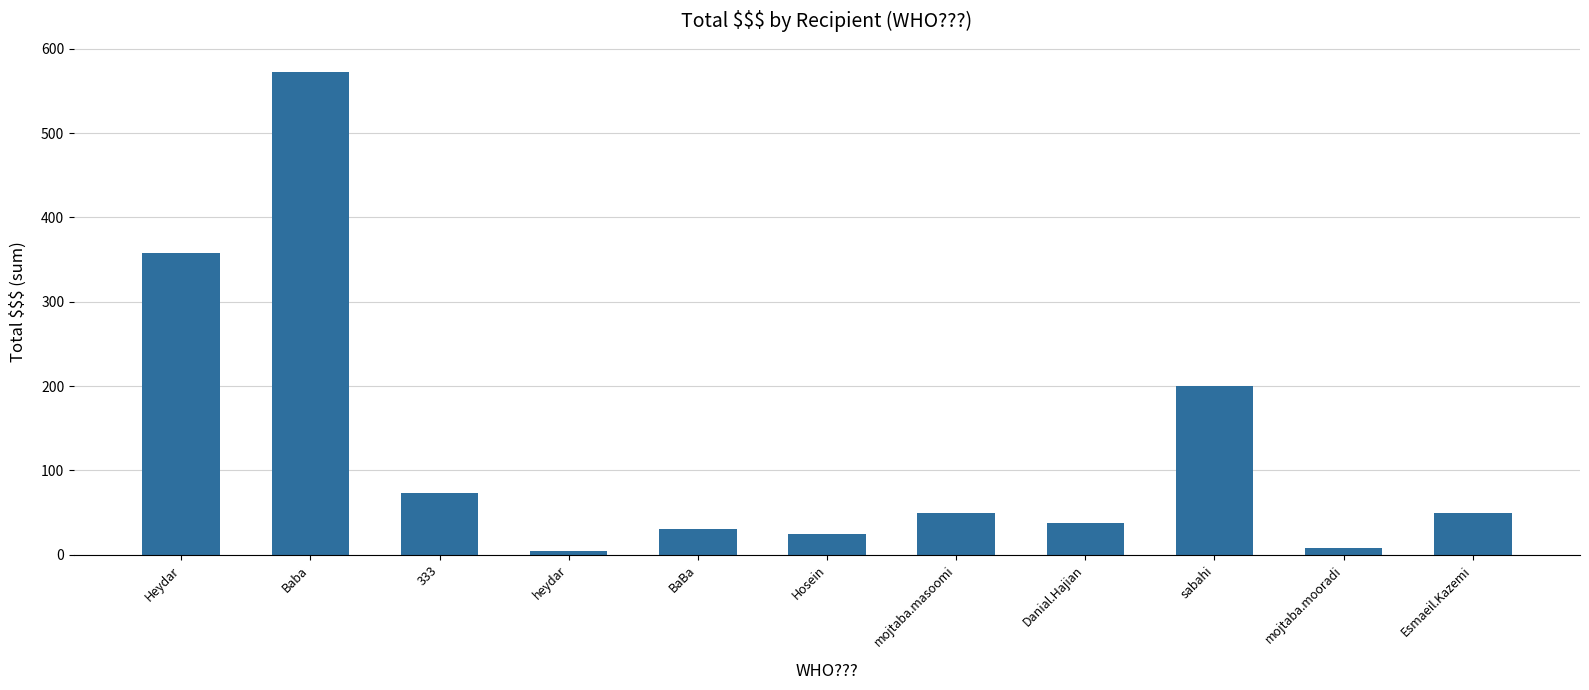

At which label does the data first exceed 50?

Heydar